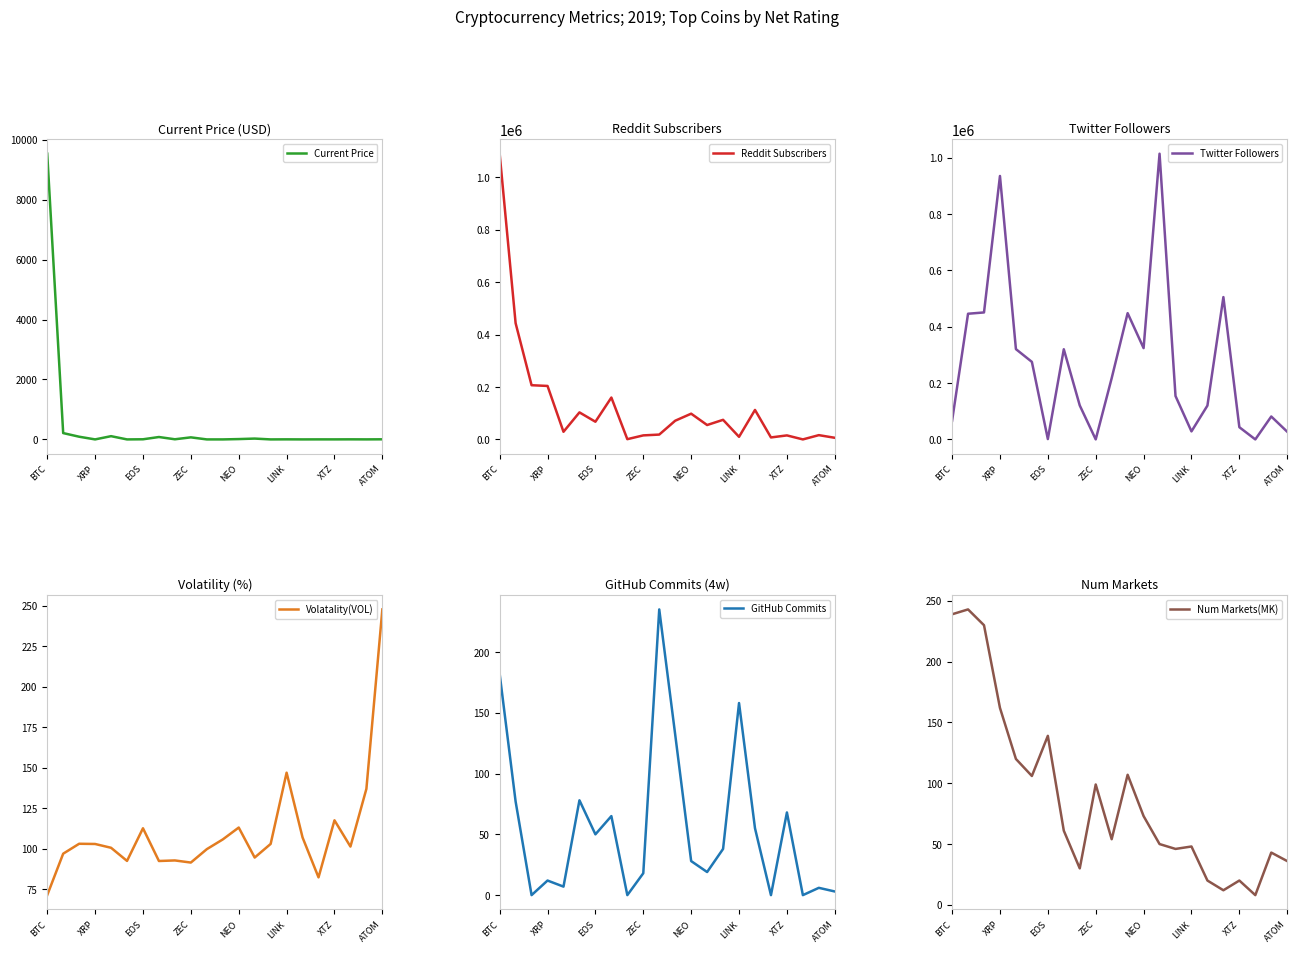

How many times do Reddit Subscribers and Volatality(VOL) cross each other?

2